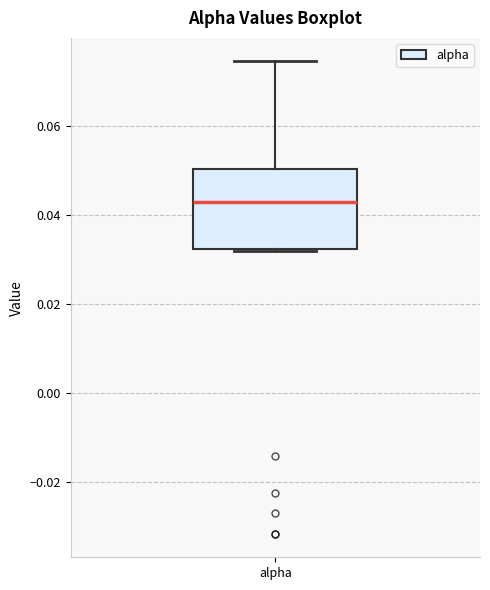

Where is the upper edge of the box for alpha on the y-axis? The values are not printed on the chart, so give them approximately, as read against the axis.

0.050